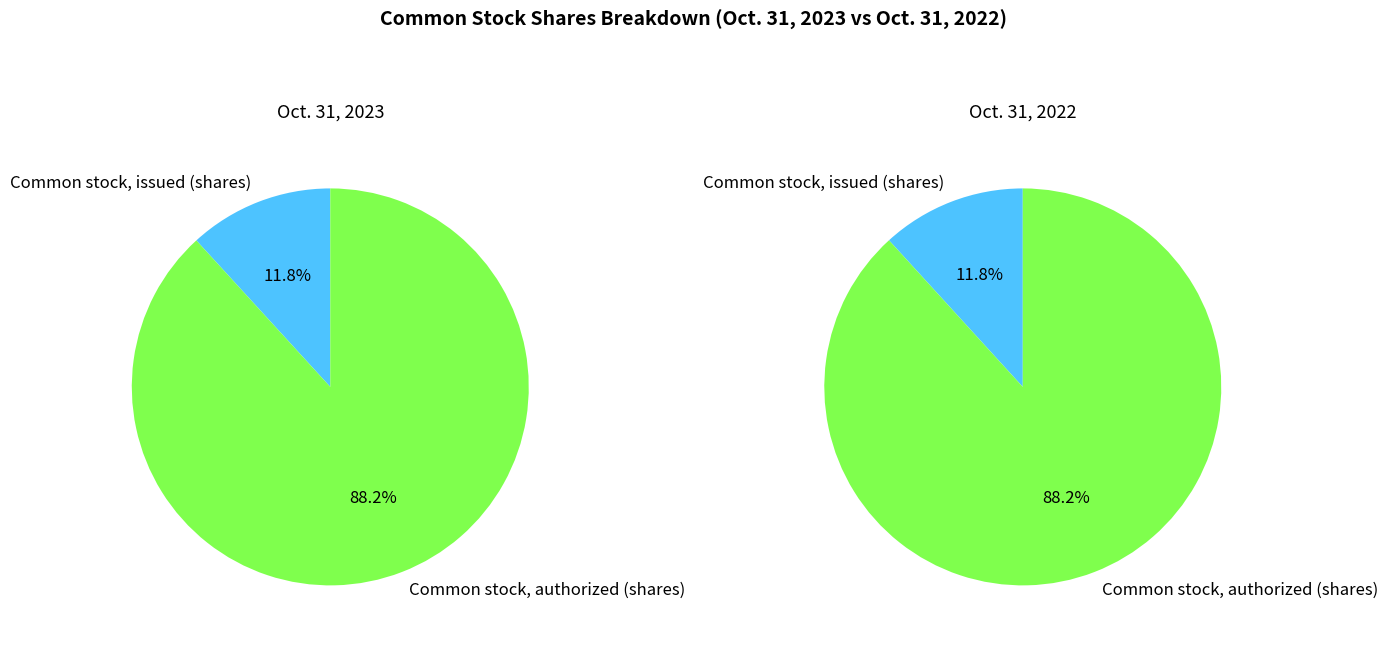

To the nearest percent, what percentage of the pie is Common stock, issued (shares)?

12%